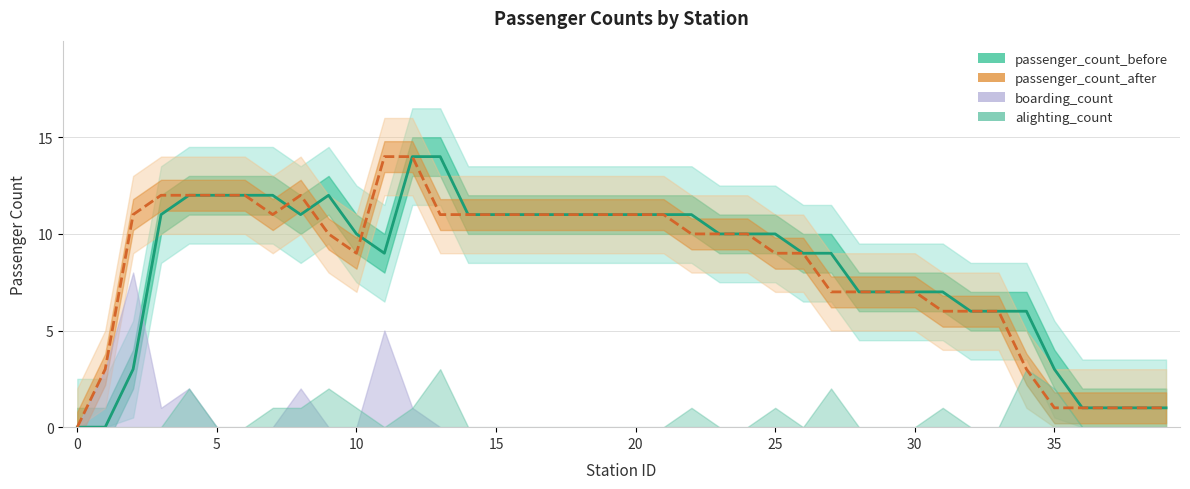

What is the label of the 18th point from the right?

22